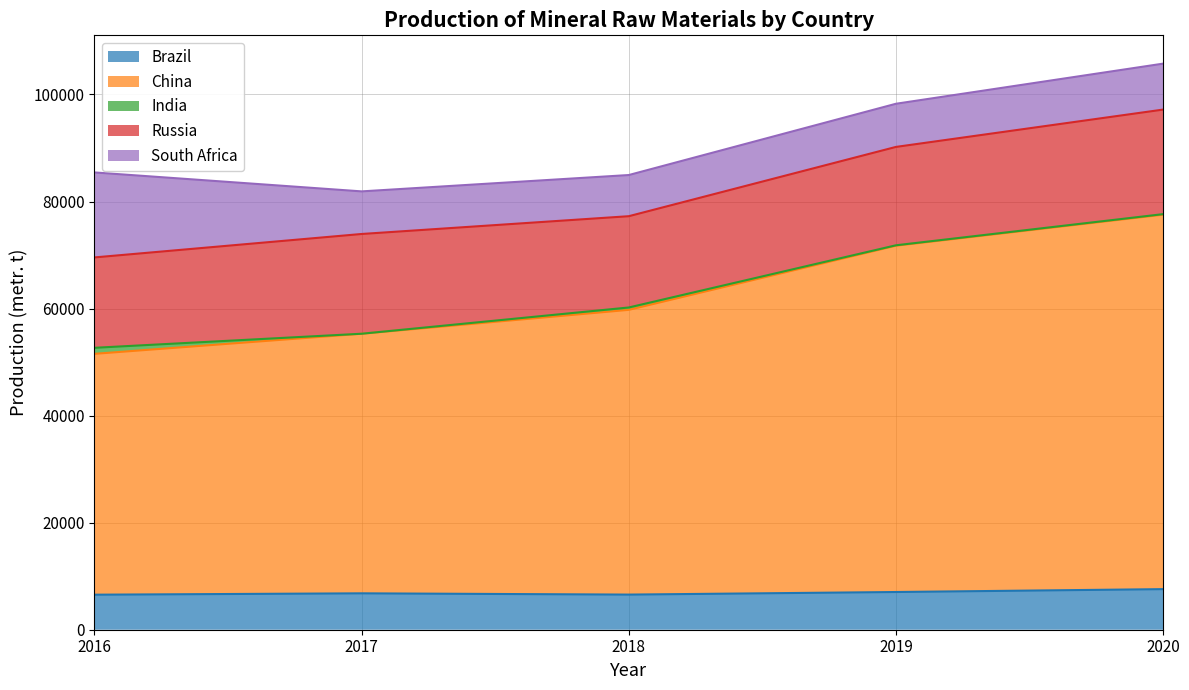

What is the total value across all series at 2017?

81892